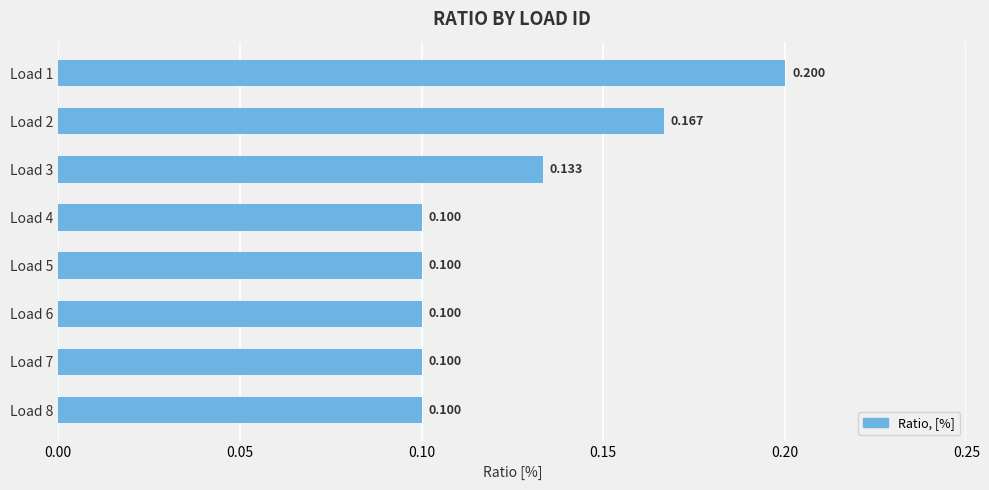

How many values are between 0 and 1?

8